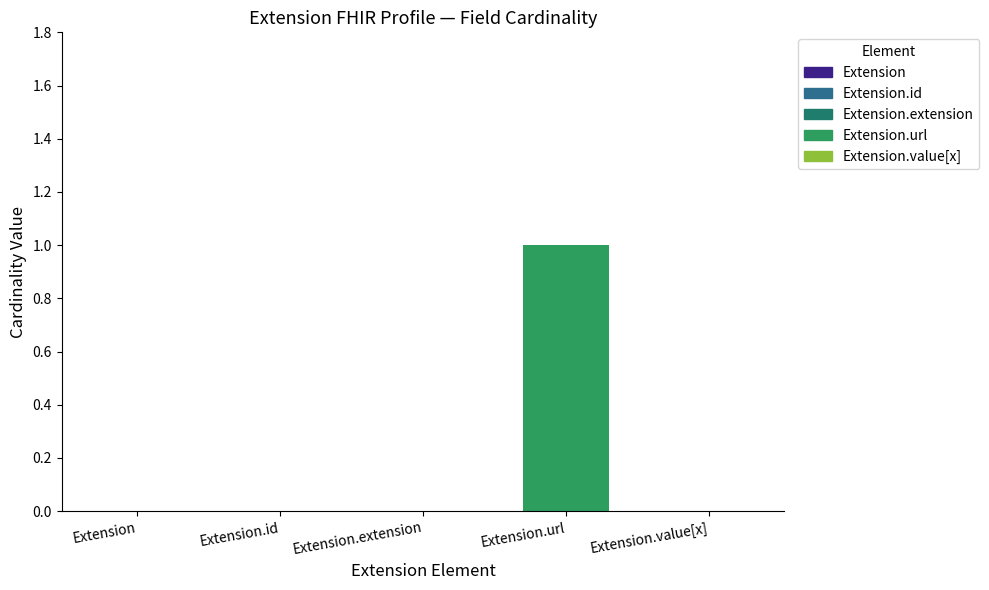

What is the change in value from Extension.url to Extension.value[x]?

-1